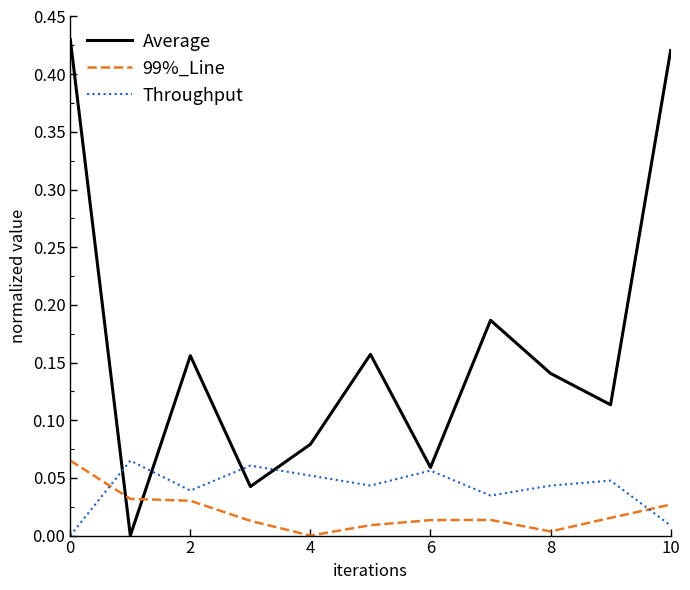

How many Throughput values are between 0 and 1?

11